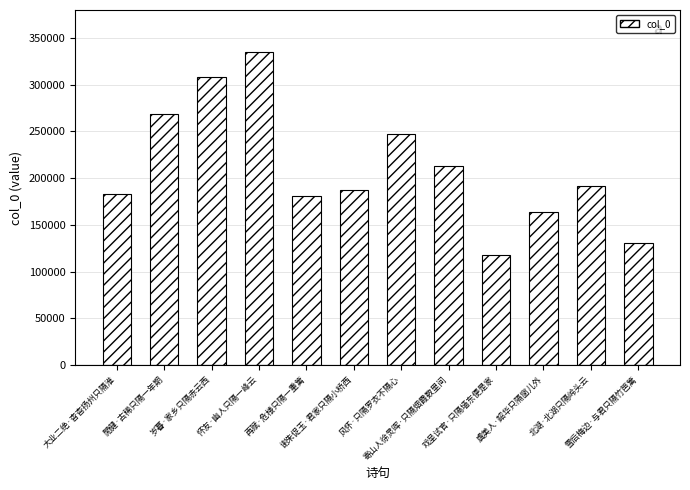

What is the difference between the maximum and minimum values?

216878